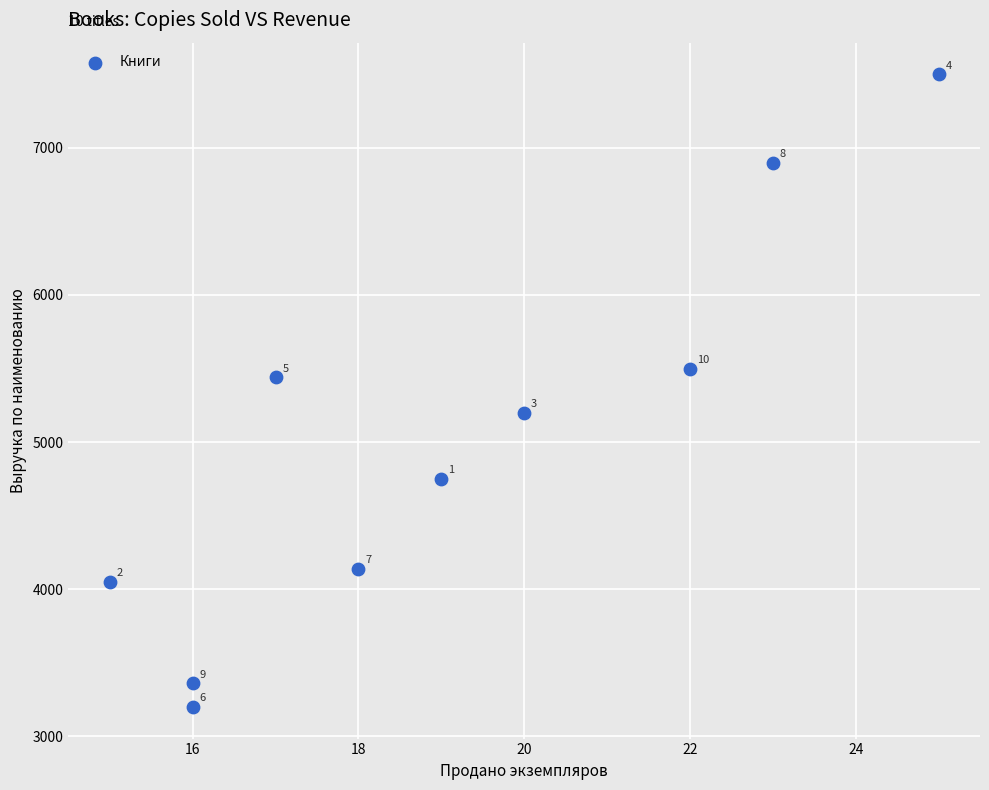

What is the range of X values (max minus min)?

10